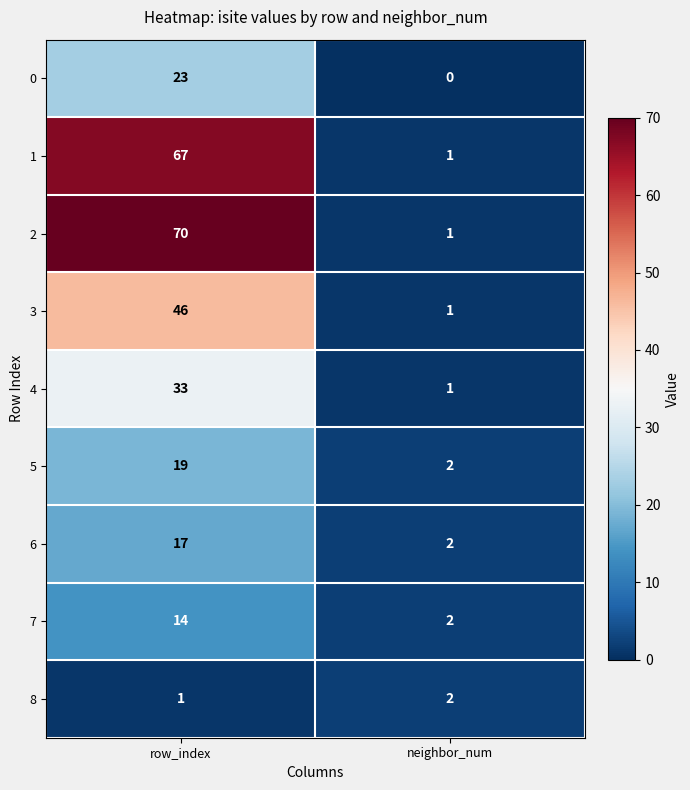

True or false: 2 has a value of 70 at row_index.

True